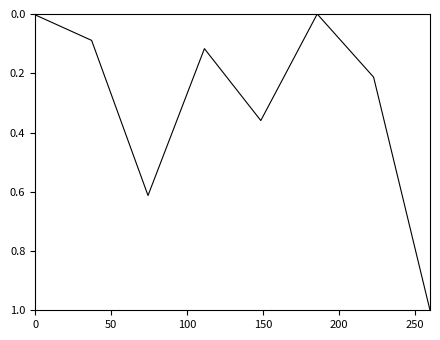

What is the difference between the maximum and second lowest values?

1.0